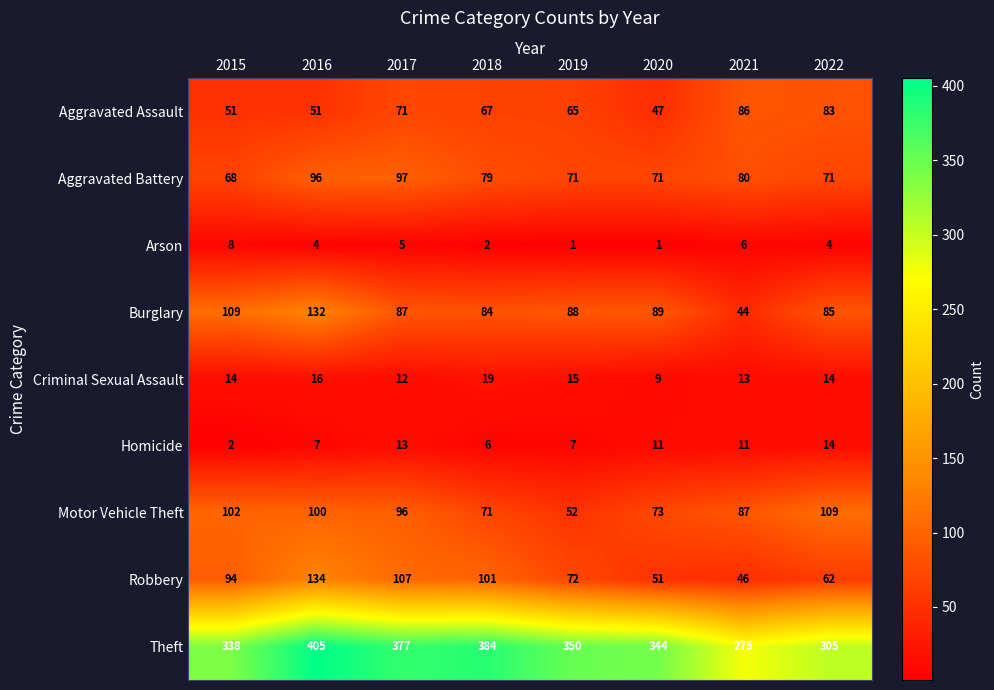

At which category is the sum across all series the highest?

2016